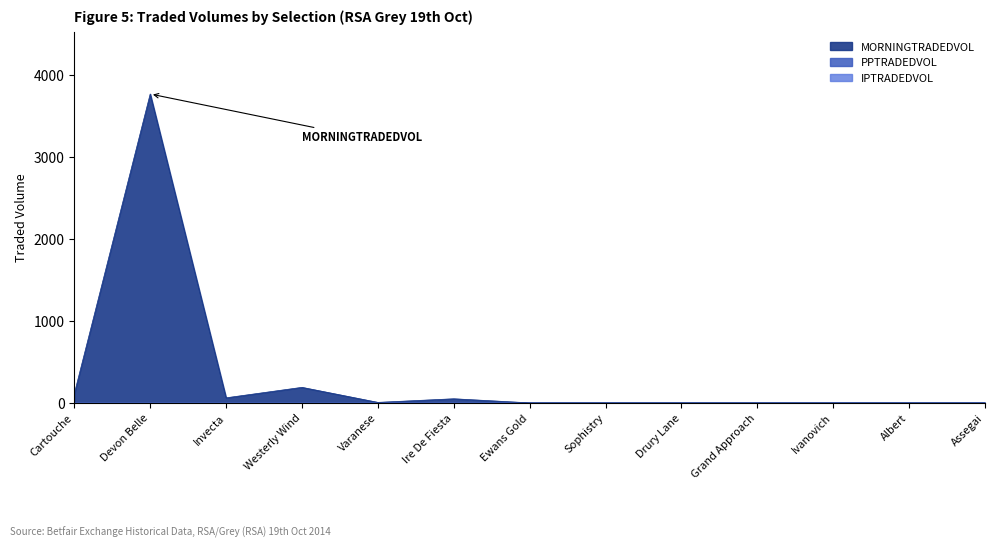

What is the difference between the second highest and minimum values in the MORNINGTRADEDVOL series?

189.5